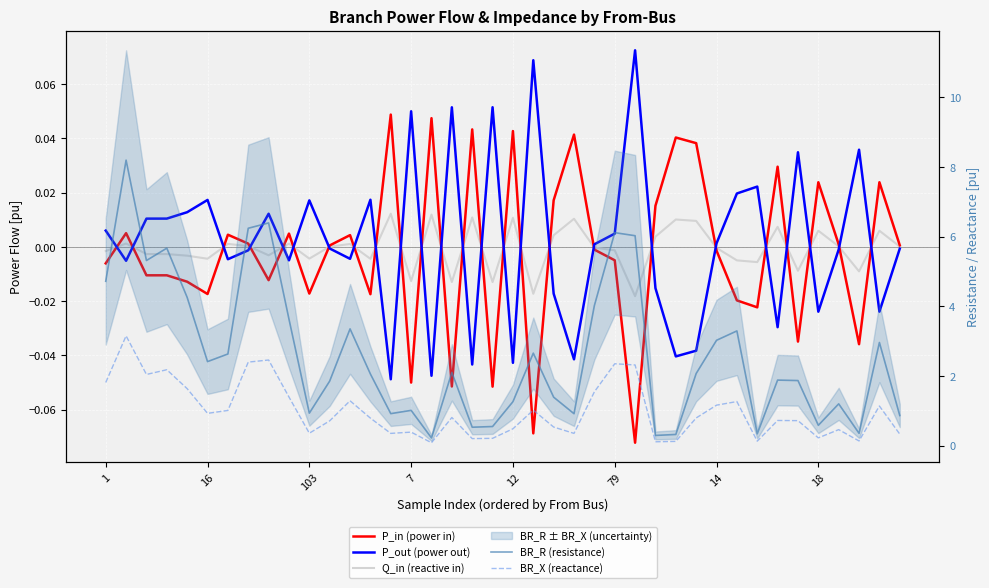

How many lines are shown in the chart?

5